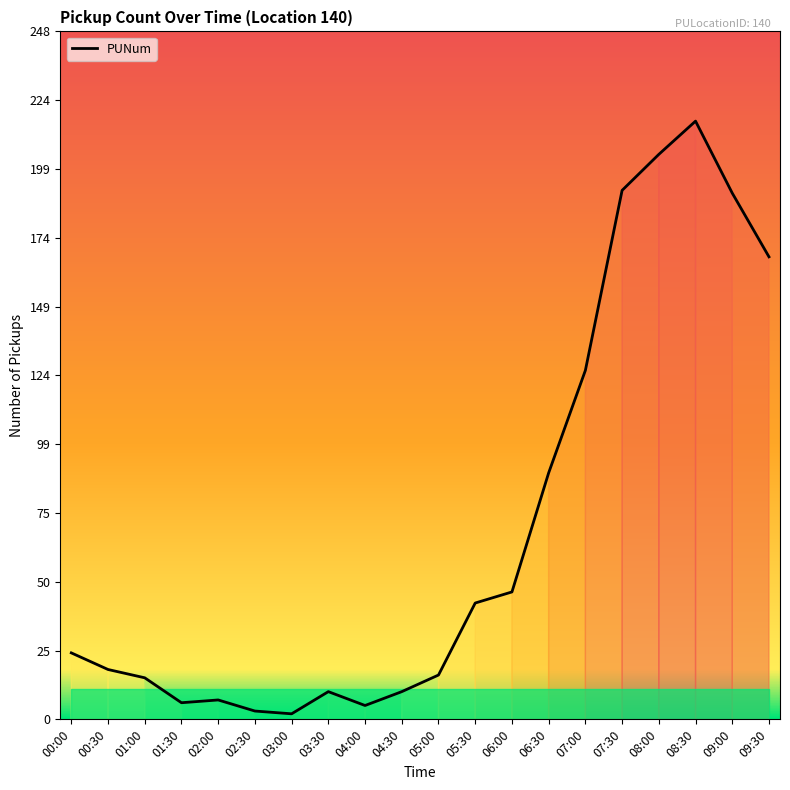

Between 03:30 and 00:30, which is larger?

00:30